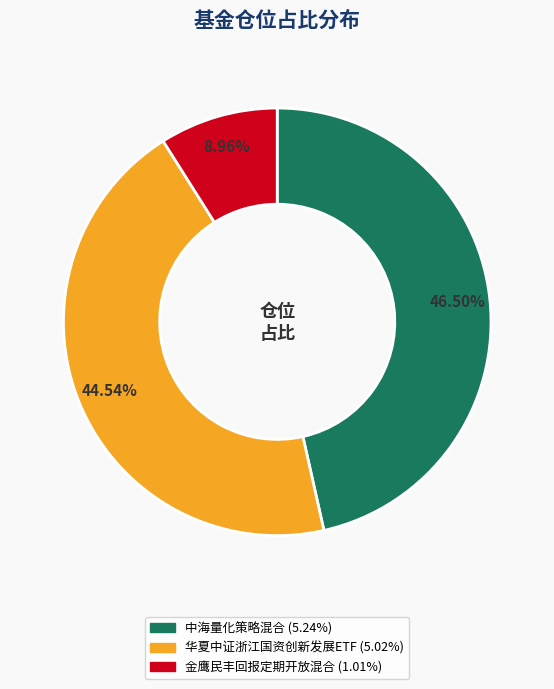

How many segments does this pie chart have?

3